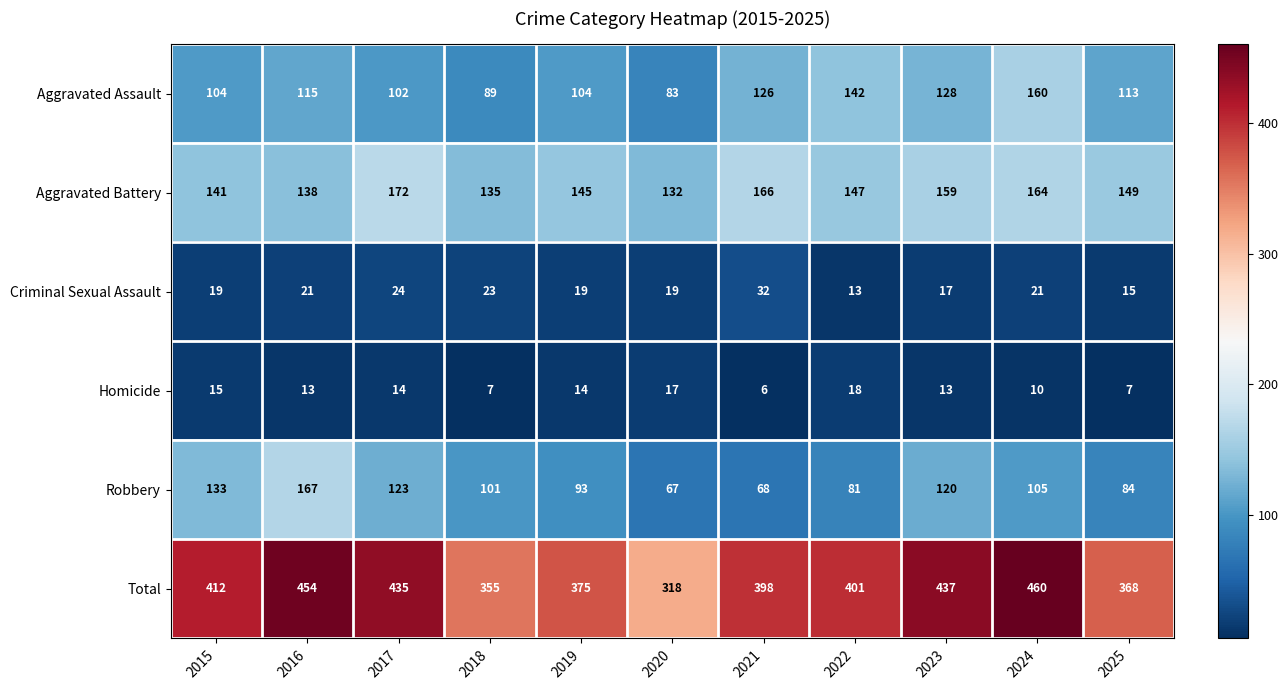

Which series changed the most between 2015 and 2019?

Robbery